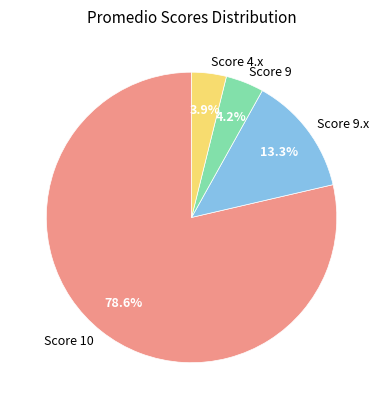

Does any single category account for the majority?

Yes